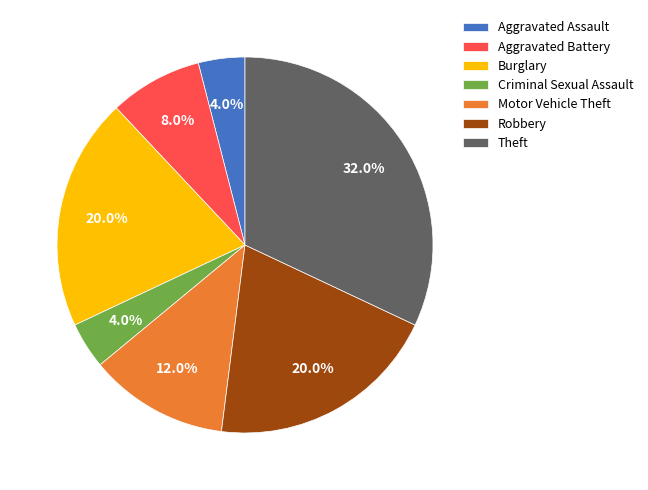

Approximately how many times larger is the value at Aggravated Battery compared to Criminal Sexual Assault?

2.0